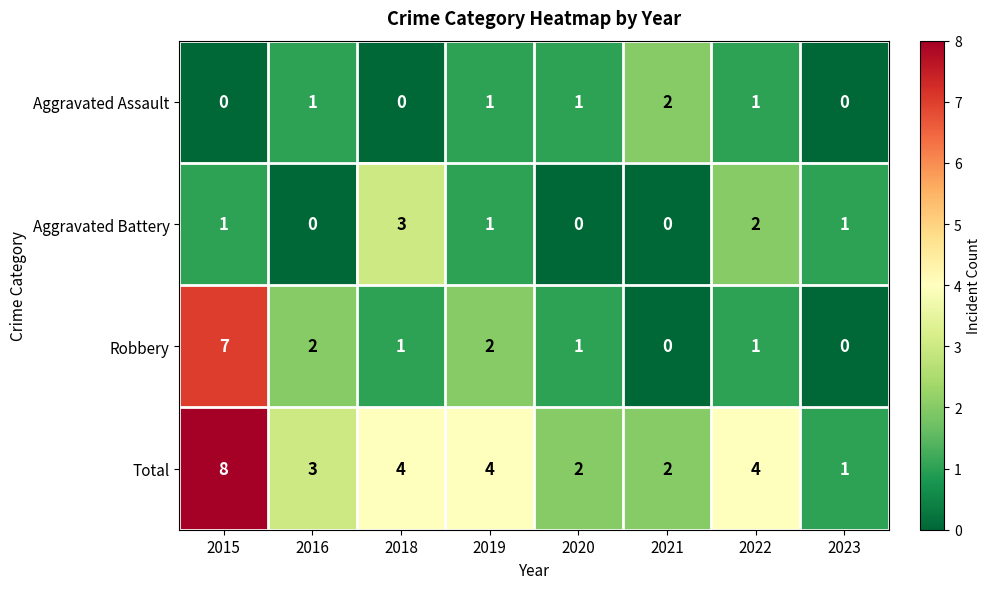

How many data points does each series have?

8